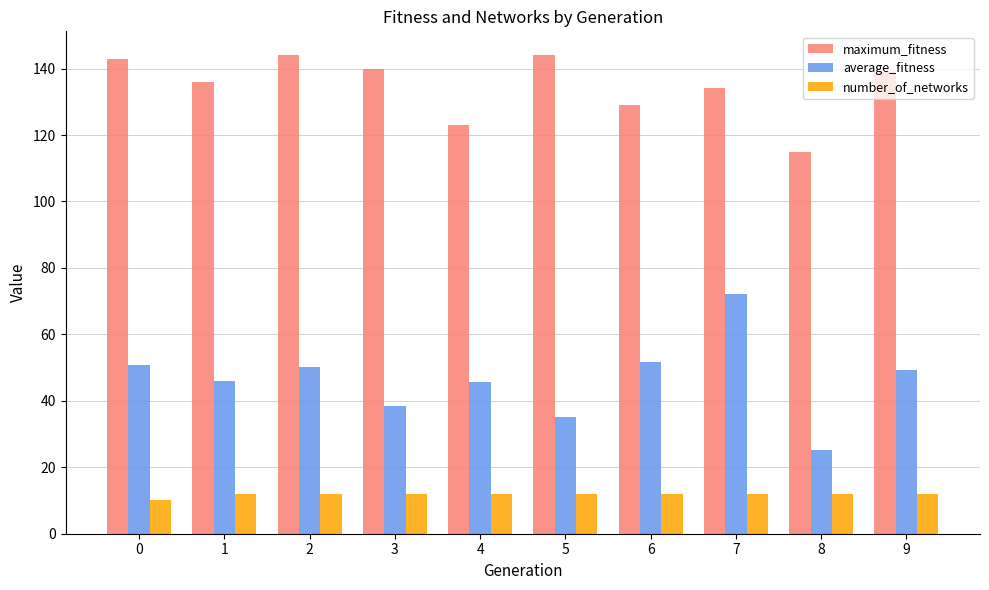

What is the smallest value displayed?

10.0